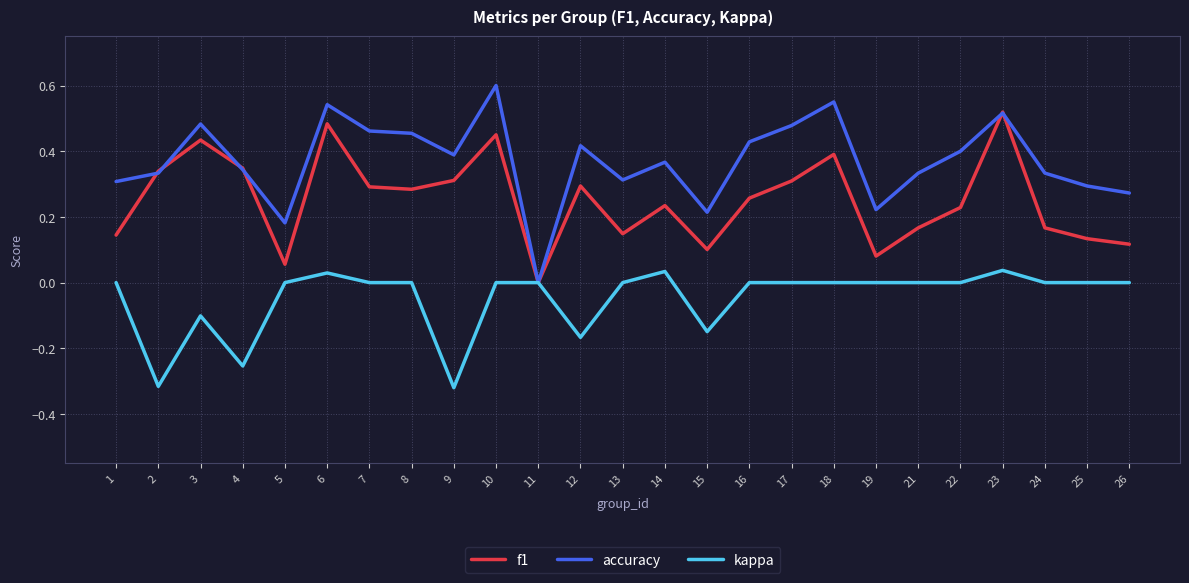

Where is the first local minimum for f1?

5